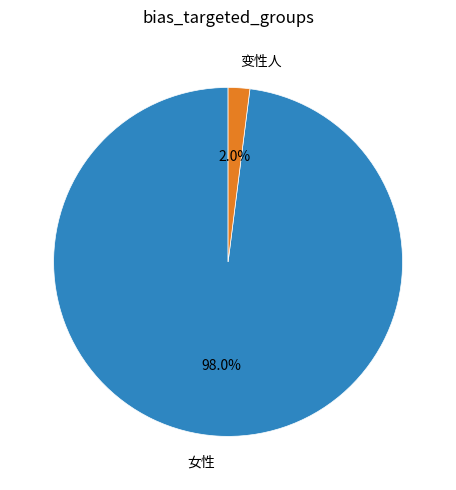

Is there a majority slice in this chart?

Yes